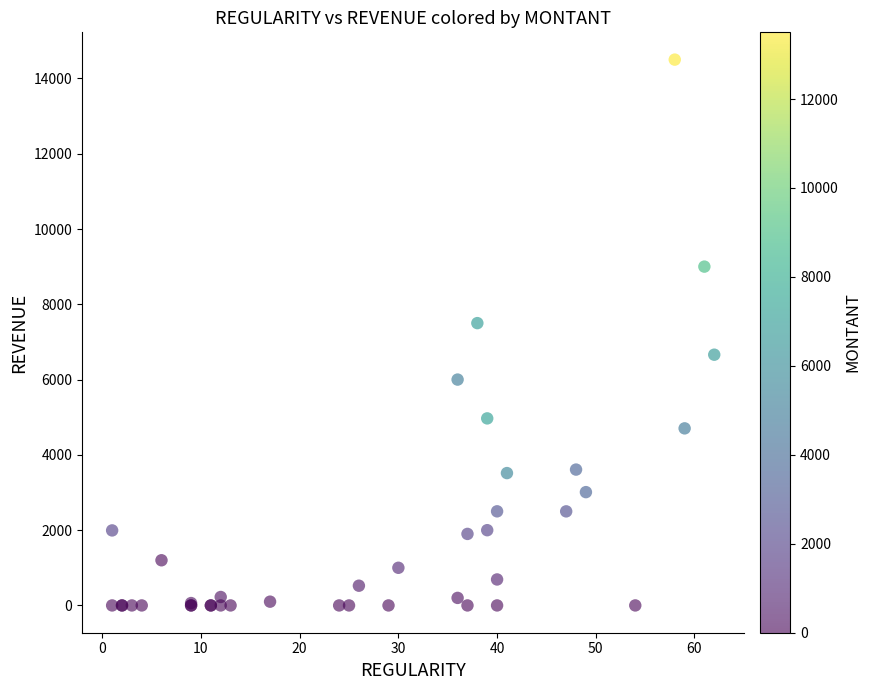

What Y value in the scatter plot is closest to 7250?

7500